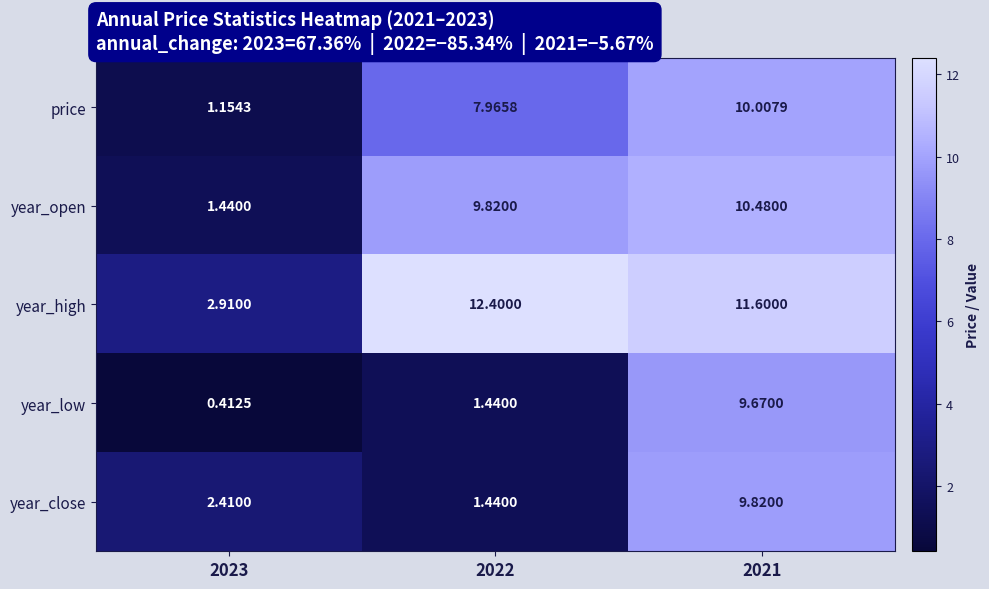

Count the number of data series in this chart.

5